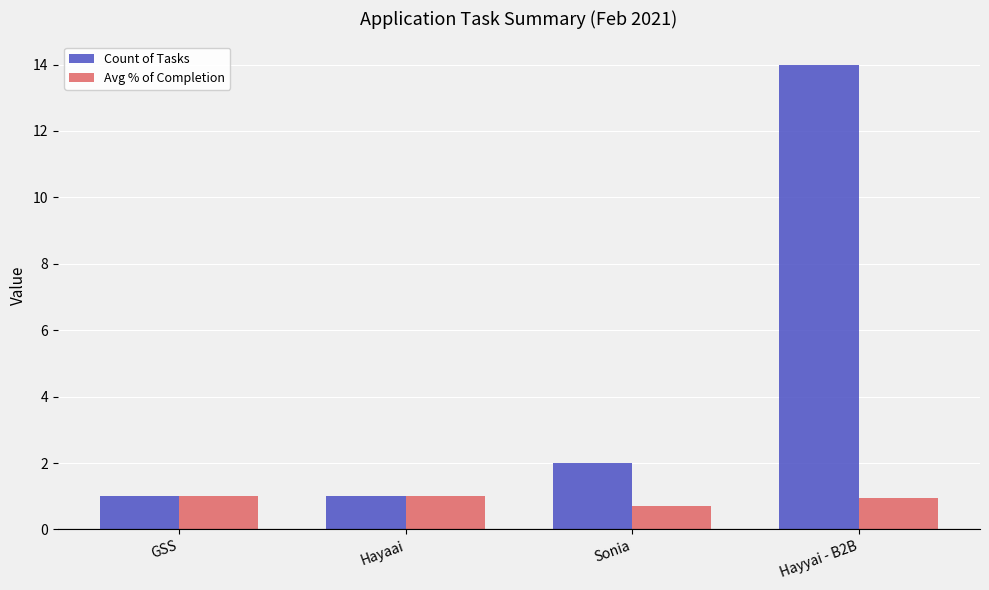

What value does the Avg % of Completion series have at GSS?

1.0